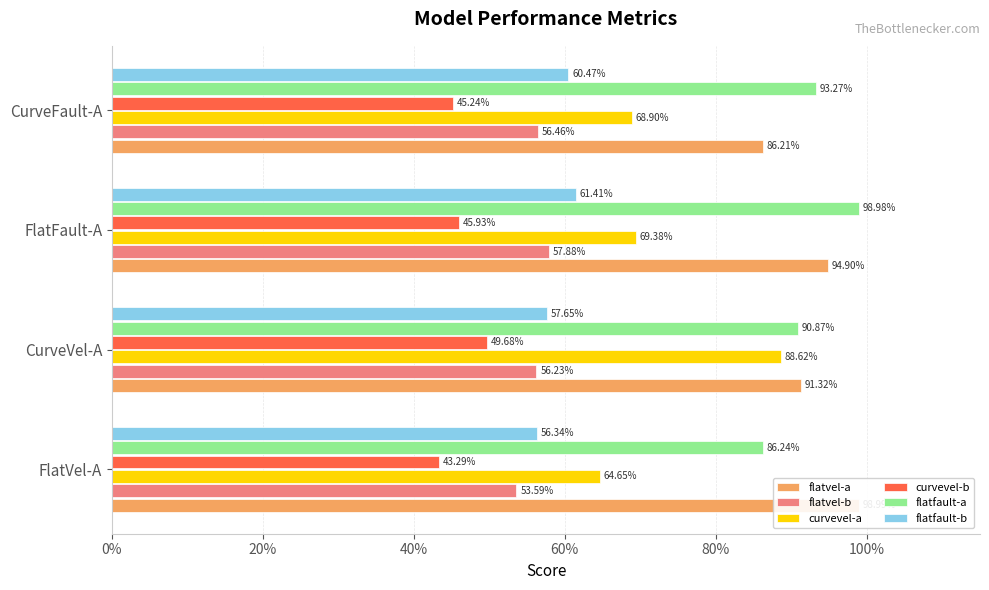

What is the value of the curvevel-a bar at the 2nd from the left?

0.9